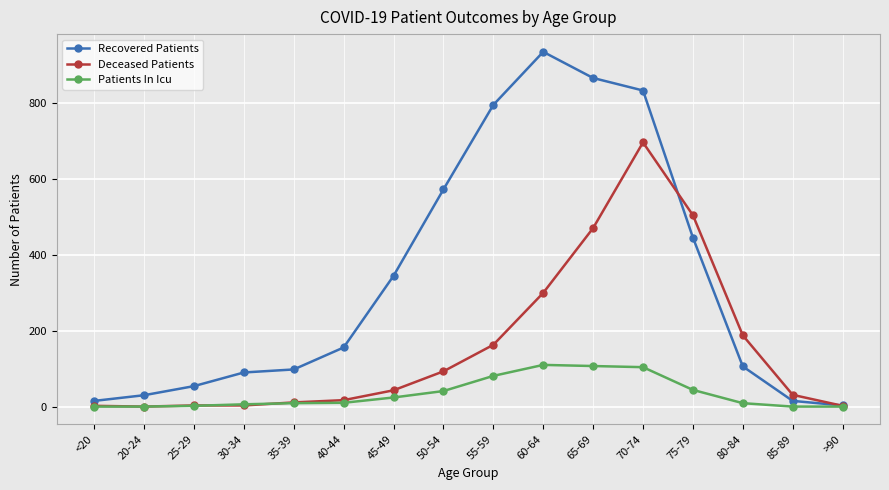

True or false: Patients In Icu has a value of 41 at 50-54.

True